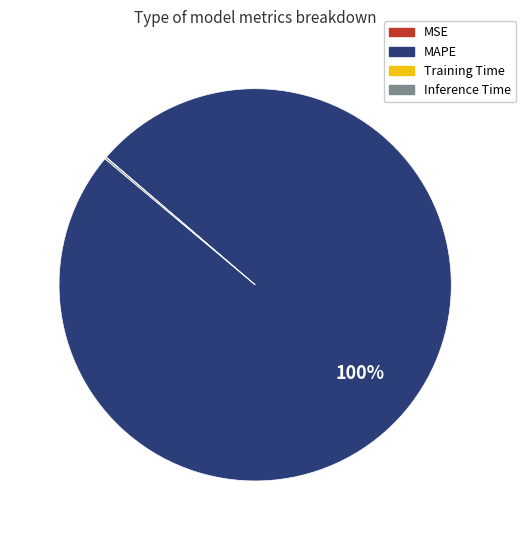

True or false: MAPE accounts for 92% of the total.

False